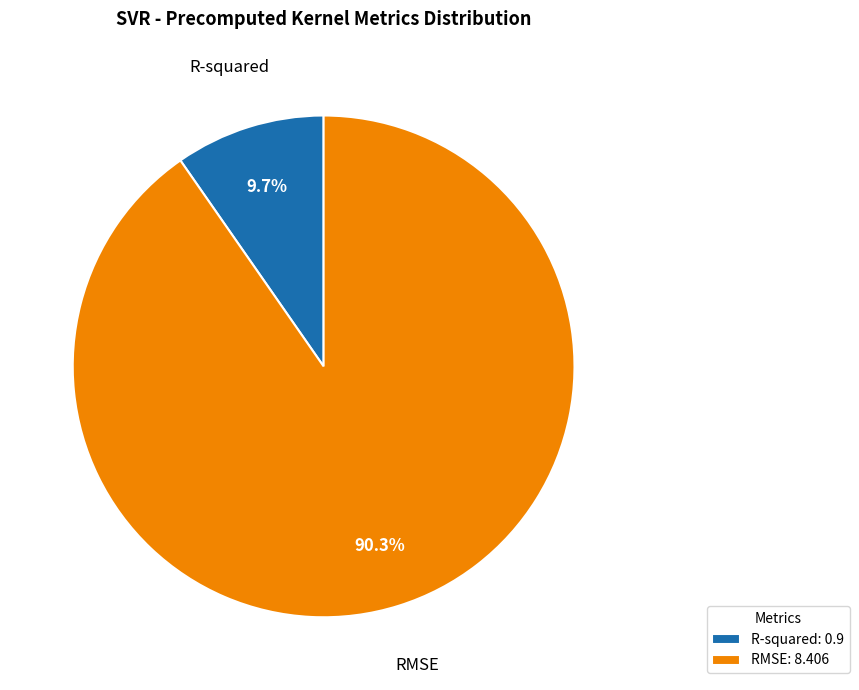

What percentage is the RMSE slice, to the nearest percent?

90%